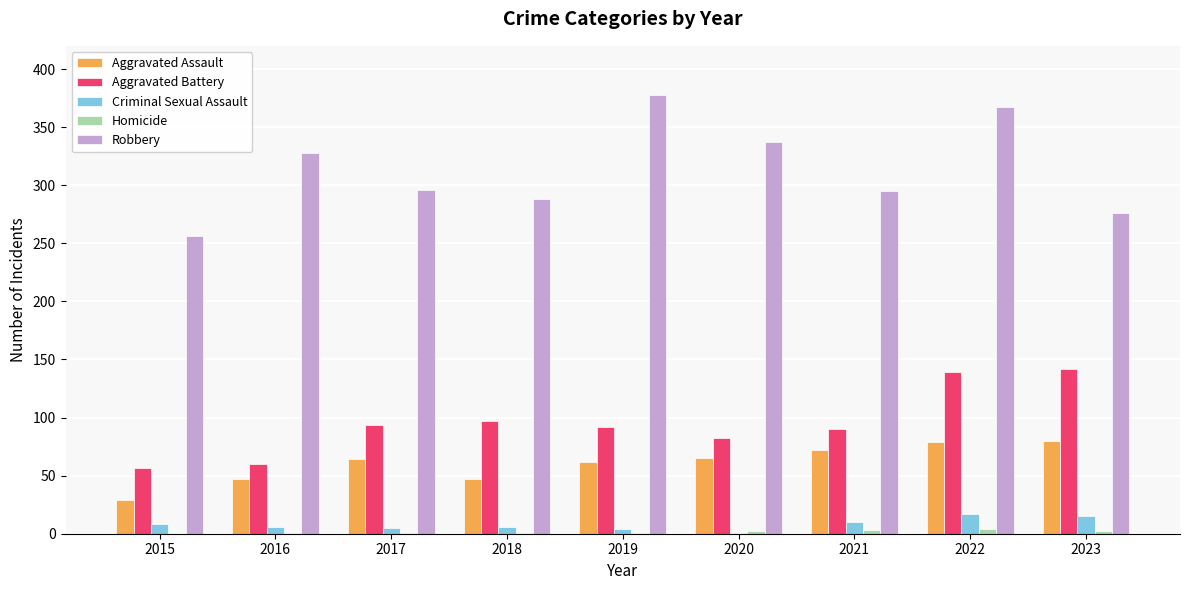

Which category has the highest value in the Robbery series?

2019